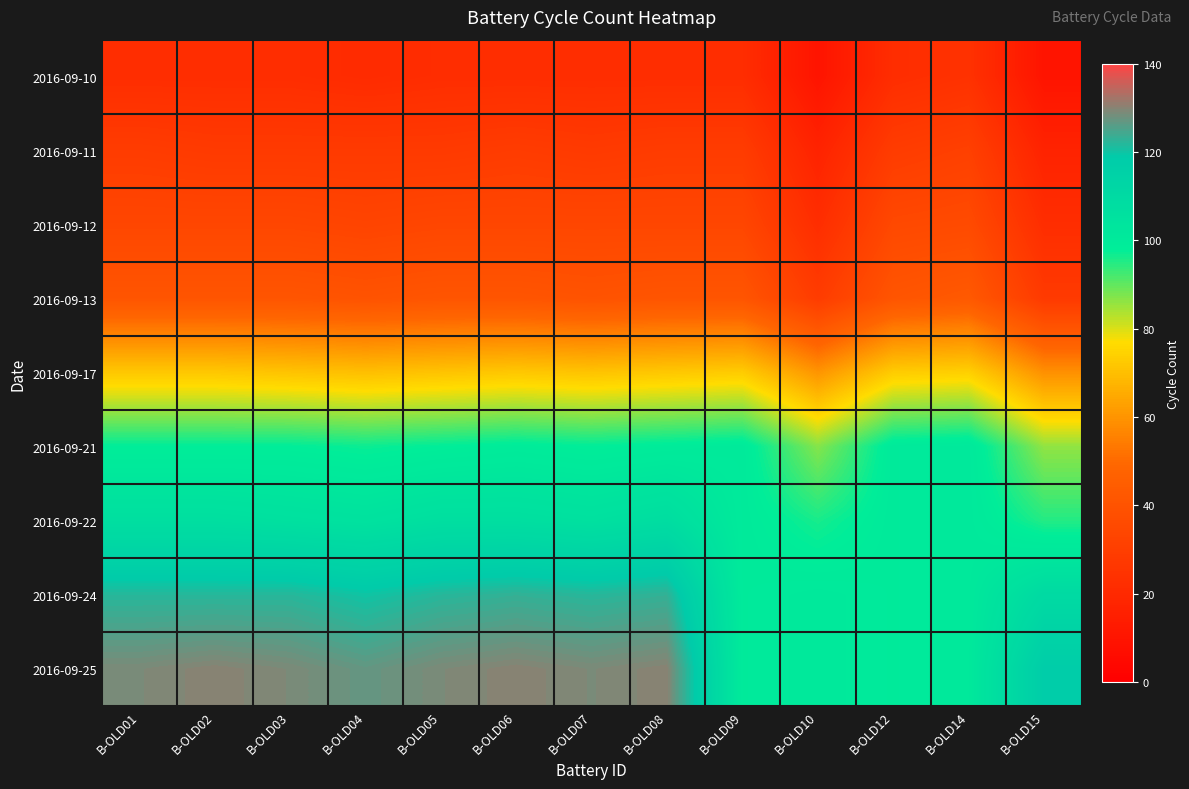

Reading left to right, what are all the values shown in this chart?

2016-09-10: B-OLD01=22	B-OLD02=22	B-OLD03=22	B-OLD04=21	B-OLD05=22	B-OLD06=22	B-OLD07=22	B-OLD08=22	B-OLD09=22	B-OLD10=10	B-OLD12=22	B-OLD14=24	B-OLD15=10
2016-09-11: B-OLD01=29	B-OLD02=28	B-OLD03=28	B-OLD04=28	B-OLD05=28	B-OLD06=29	B-OLD07=28	B-OLD08=29	B-OLD09=29	B-OLD10=17	B-OLD12=29	B-OLD14=31	B-OLD15=17
2016-09-12: B-OLD01=34	B-OLD02=34	B-OLD03=34	B-OLD04=33	B-OLD05=34	B-OLD06=34	B-OLD07=34	B-OLD08=34	B-OLD09=34	B-OLD10=22	B-OLD12=35	B-OLD14=36	B-OLD15=22
2016-09-13: B-OLD01=41	B-OLD02=41	B-OLD03=41	B-OLD04=40	B-OLD05=41	B-OLD06=41	B-OLD07=40	B-OLD08=41	B-OLD09=41	B-OLD10=29	B-OLD12=41	B-OLD14=43	B-OLD15=28
2016-09-17: B-OLD01=72	B-OLD02=72	B-OLD03=71	B-OLD04=70	B-OLD05=71	B-OLD06=72	B-OLD07=71	B-OLD08=72	B-OLD09=73	B-OLD10=60	B-OLD12=73	B-OLD14=74	B-OLD15=59
2016-09-21: B-OLD01=98	B-OLD02=98	B-OLD03=98	B-OLD04=97	B-OLD05=98	B-OLD06=99	B-OLD07=98	B-OLD08=99	B-OLD09=100	B-OLD10=87	B-OLD12=100	B-OLD14=101	B-OLD15=86
2016-09-22: B-OLD01=107	B-OLD02=107	B-OLD03=106	B-OLD04=105	B-OLD05=107	B-OLD06=107	B-OLD07=106	B-OLD08=108	B-OLD09=100	B-OLD10=96	B-OLD12=100	B-OLD14=101	B-OLD15=95
2016-09-24: B-OLD01=122	B-OLD02=122	B-OLD03=122	B-OLD04=120	B-OLD05=122	B-OLD06=123	B-OLD07=122	B-OLD08=123	B-OLD09=100	B-OLD10=101	B-OLD12=100	B-OLD14=101	B-OLD15=110
2016-09-25: B-OLD01=129	B-OLD02=130	B-OLD03=129	B-OLD04=127	B-OLD05=129	B-OLD06=130	B-OLD07=129	B-OLD08=130	B-OLD09=100	B-OLD10=101	B-OLD12=100	B-OLD14=101	B-OLD15=118